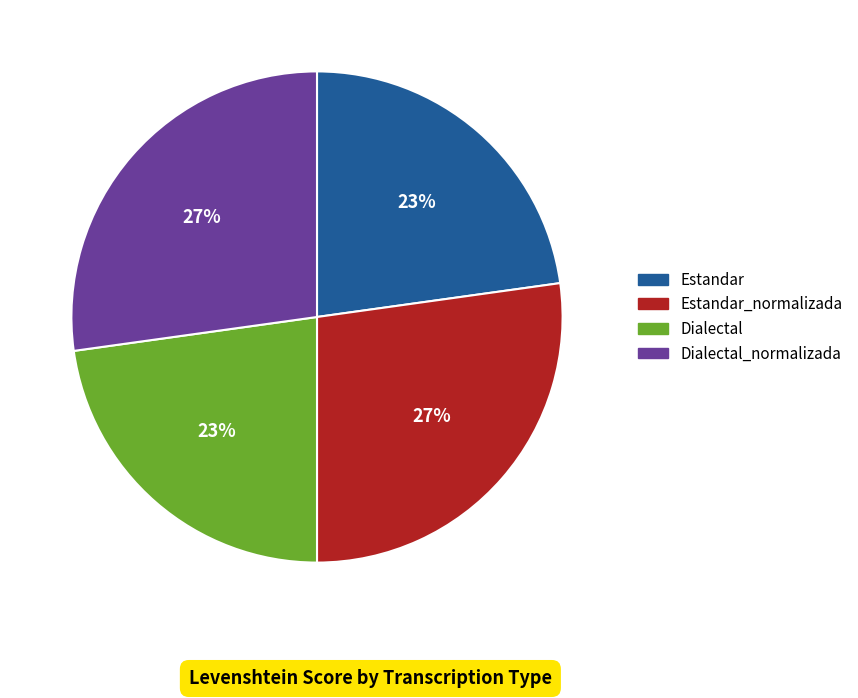

Is there any slice that represents more than half of the pie?

No